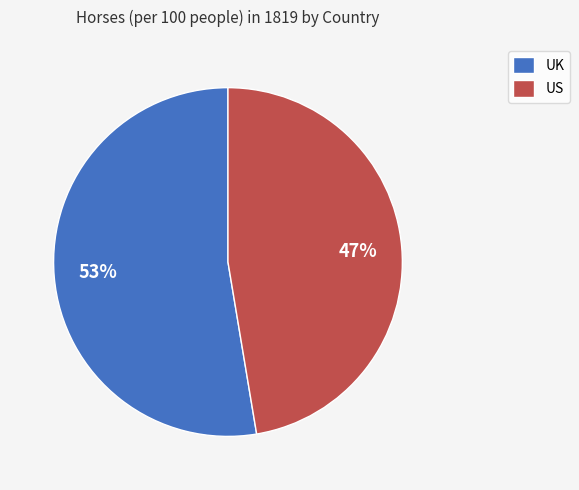

How many slices are in this pie chart?

2